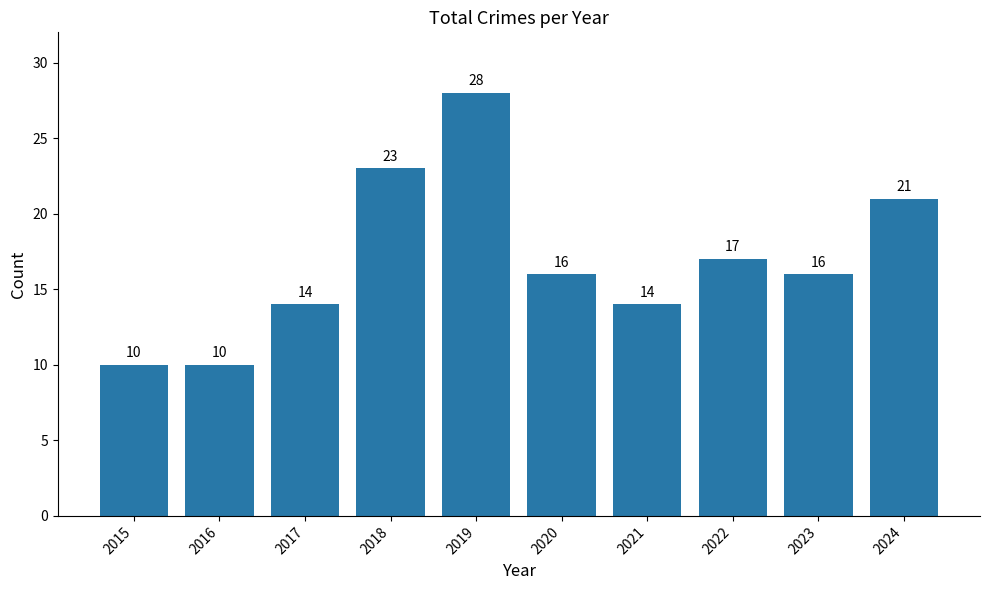

Which has a higher value, 2020 or 2016?

2020